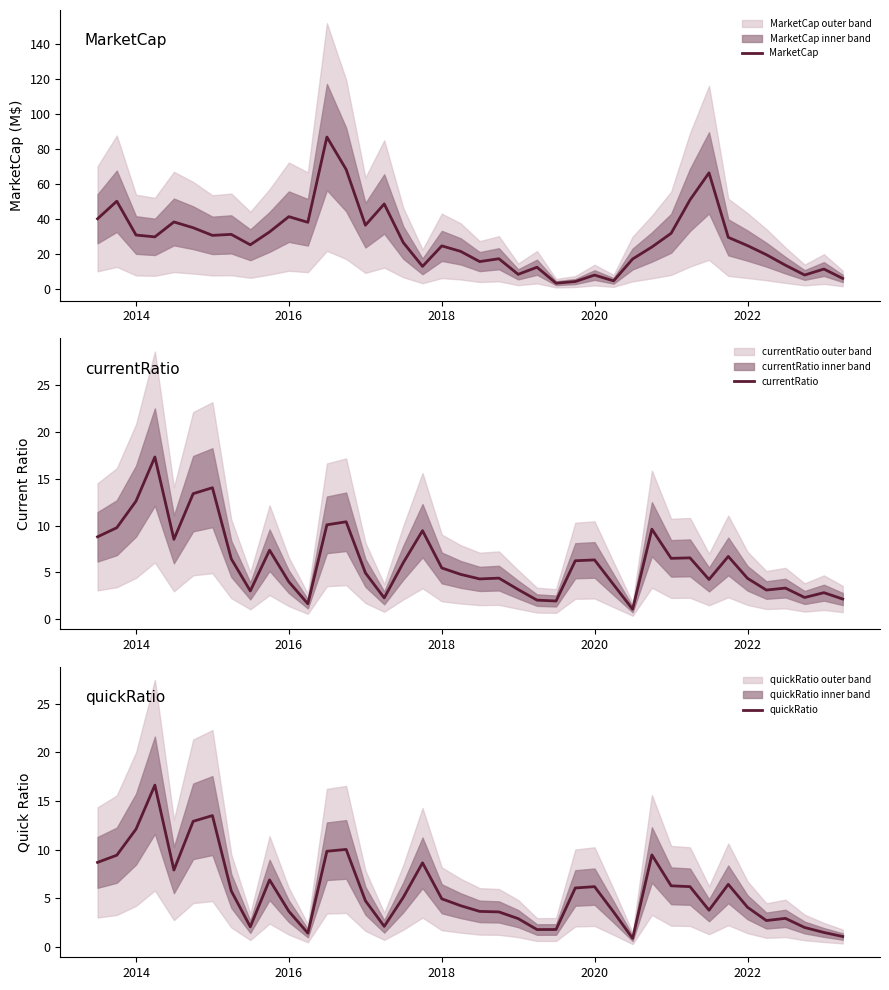

The MarketCap series shows 24.6 at 2018. True or false?

True